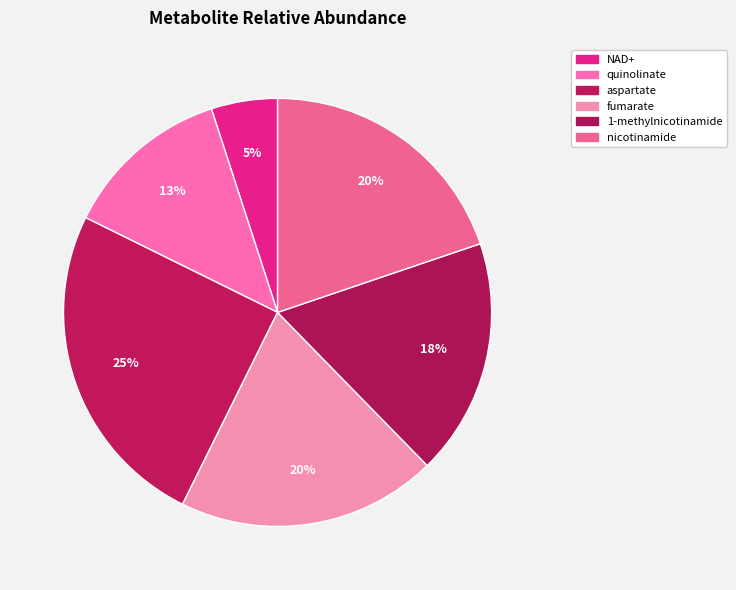

Approximately how many times larger is the value at quinolinate compared to fumarate?

0.6